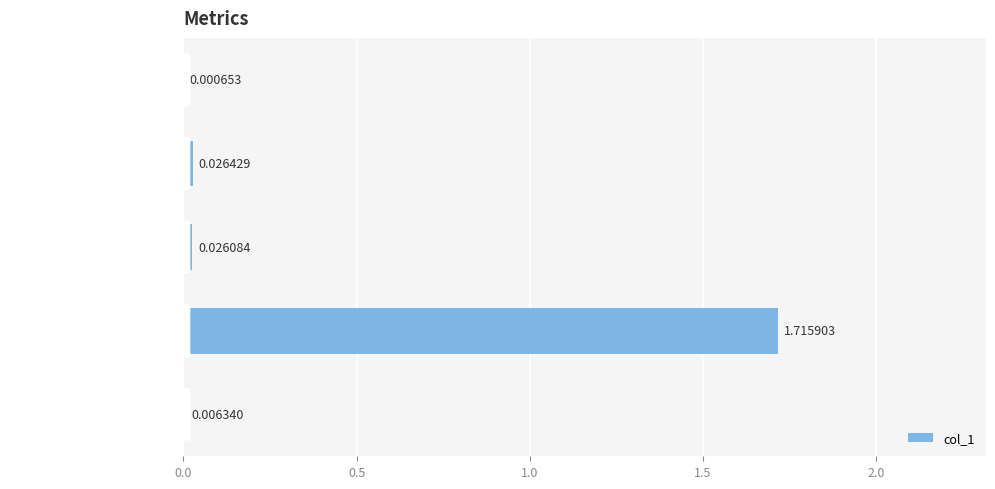

At which label is the value closest to 0?

MSE